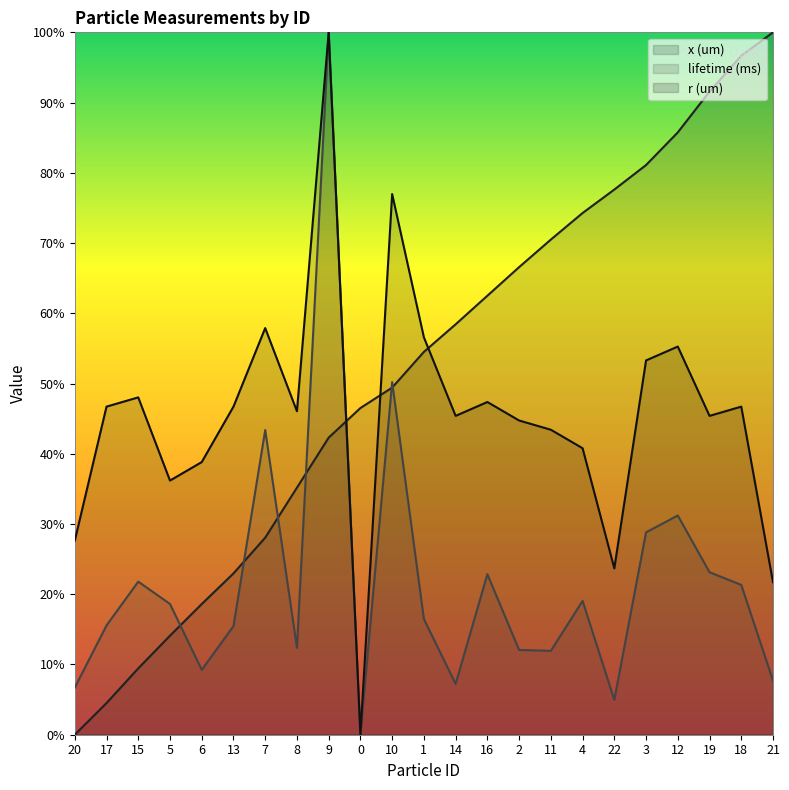

What is the label of the 7th point from the right?

4